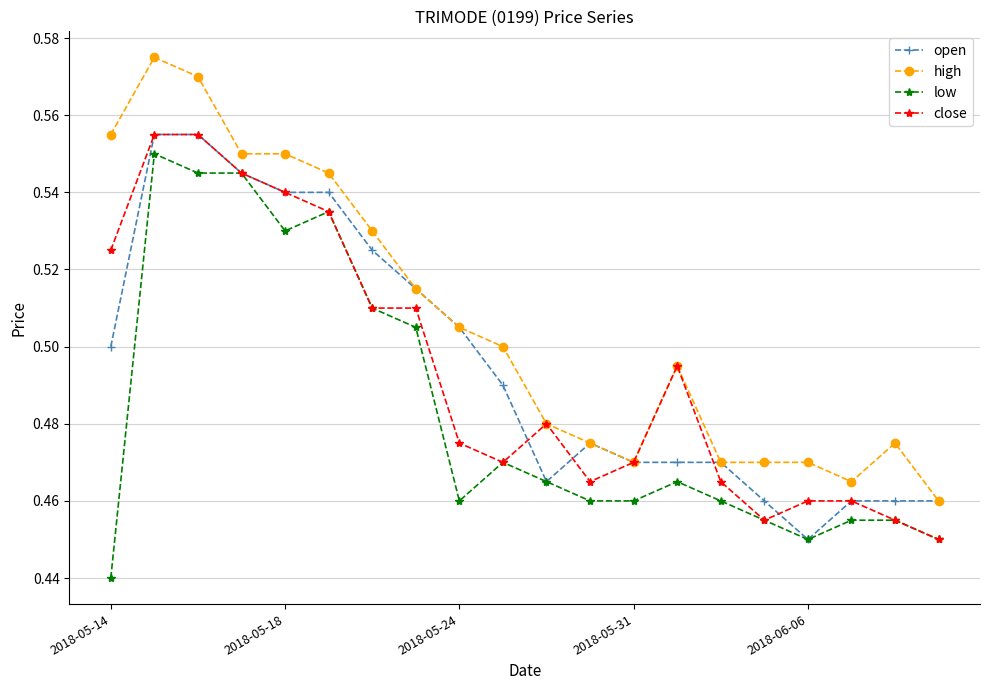

True or false: low and high cross at least once.

False